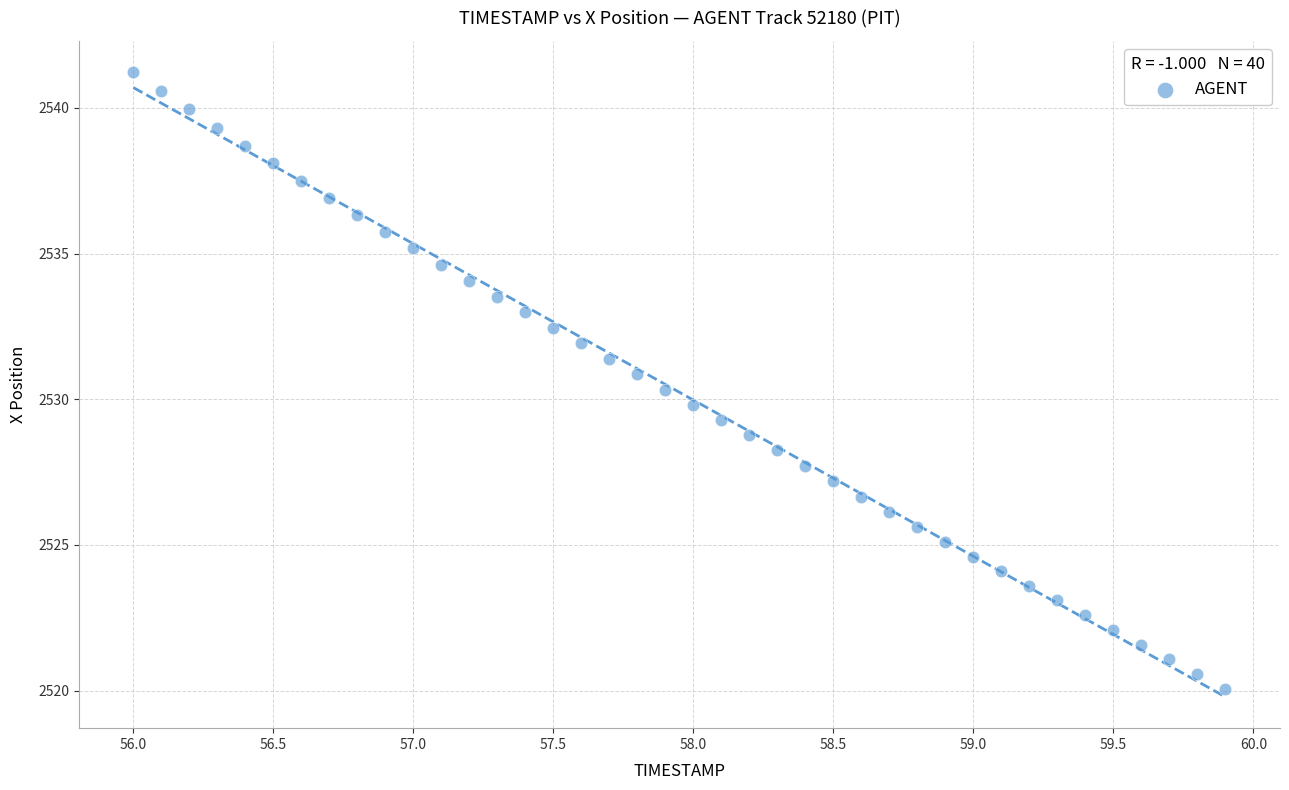

What is the range of Y values (max minus min)?

21.2